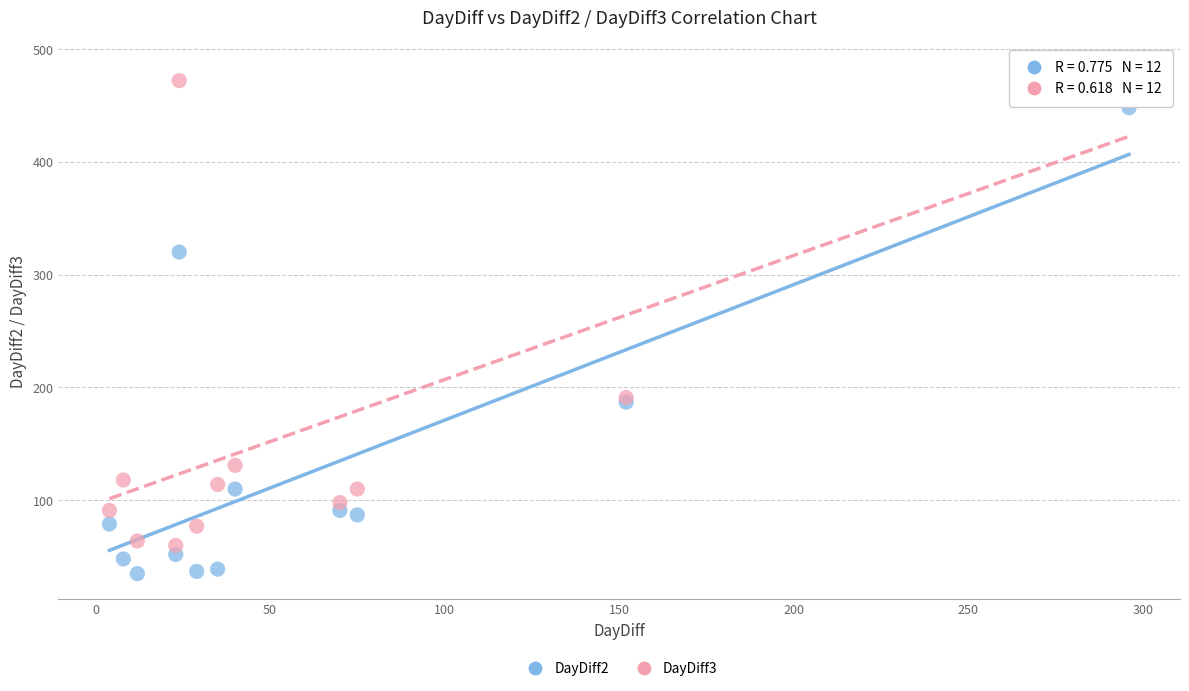

Which series reaches the maximum Y coordinate?

DayDiff3